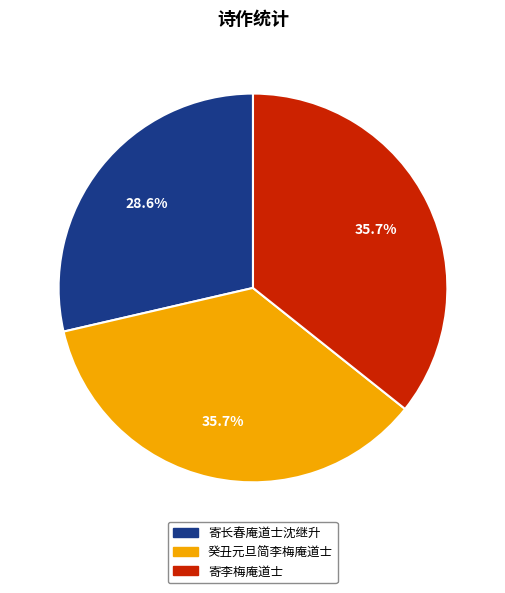

Combined, do 寄长春庵道士沈继升 and 癸丑元旦简李梅庵道士 account for over 50%?

Yes